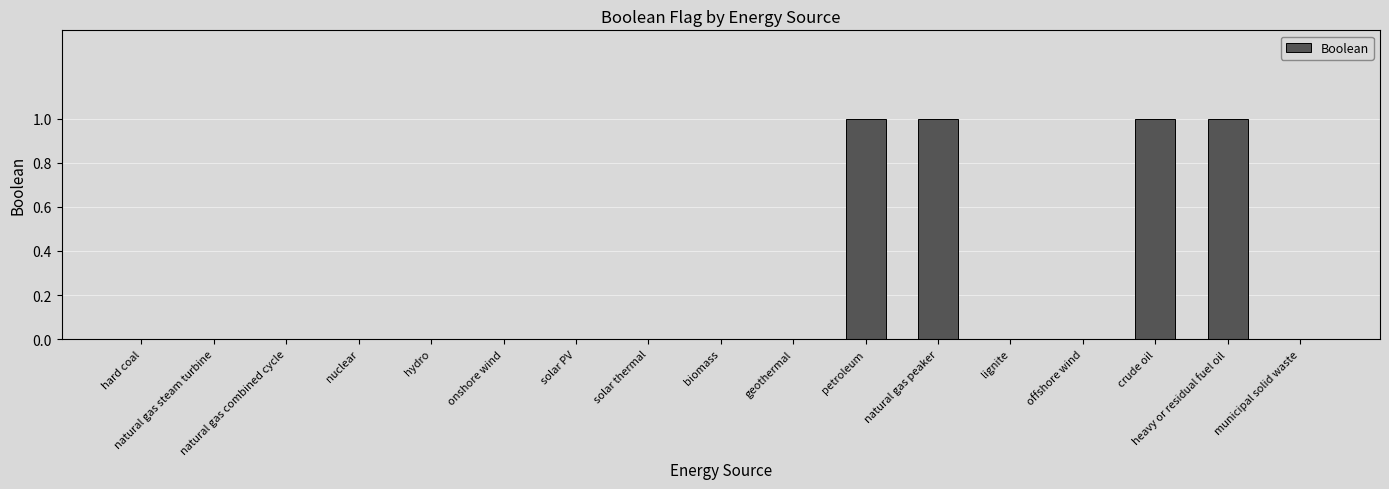

True or false: the data shows -1 at hard coal.

False